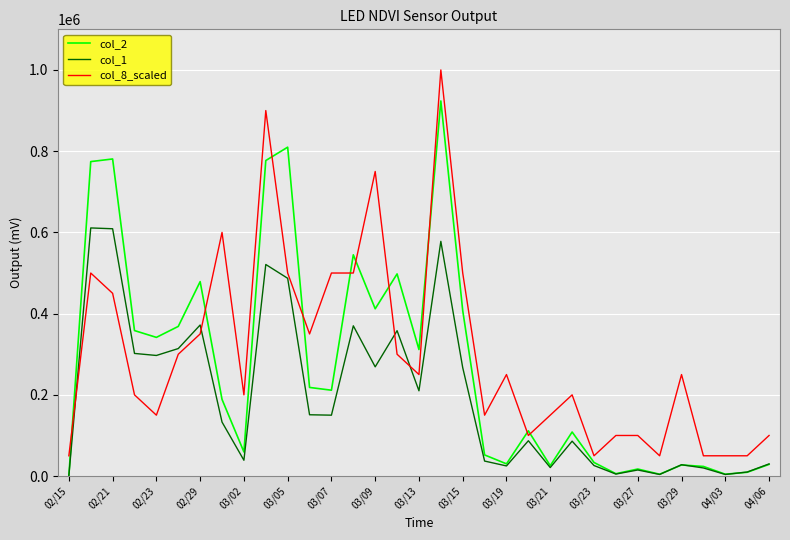

Which series ends up on top after the final intersection of col_8_scaled and col_1?

col_8_scaled